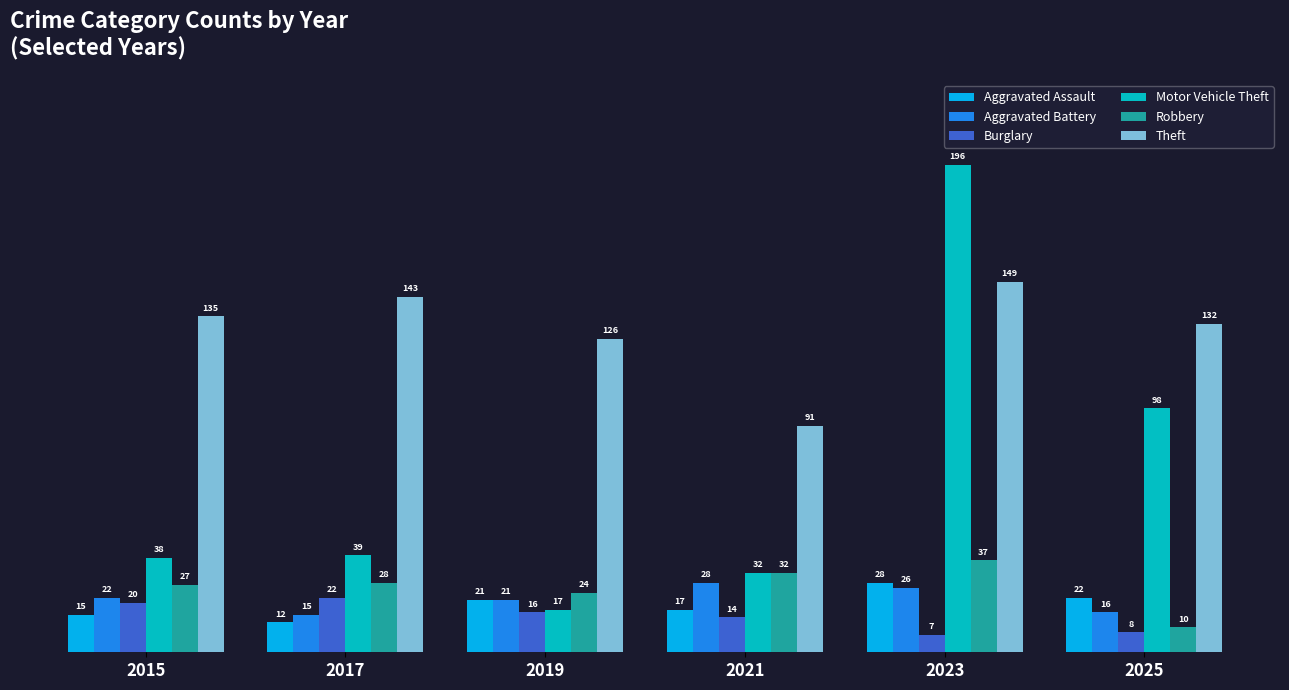

What is the value of the Aggravated Assault bar at the 2nd from the left?

12